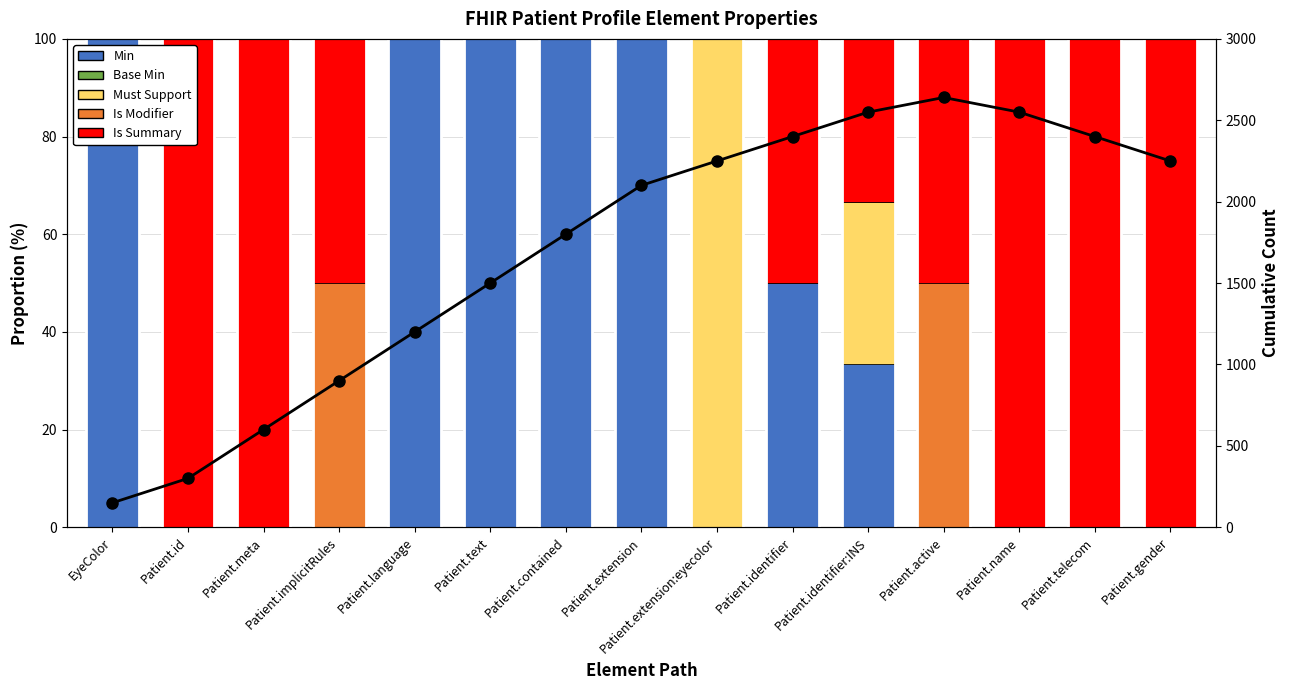

Rank the series at Patient.id from lowest to highest value.

Min, Base Min, Must Support, Is Modifier, Is Summary, Count per period